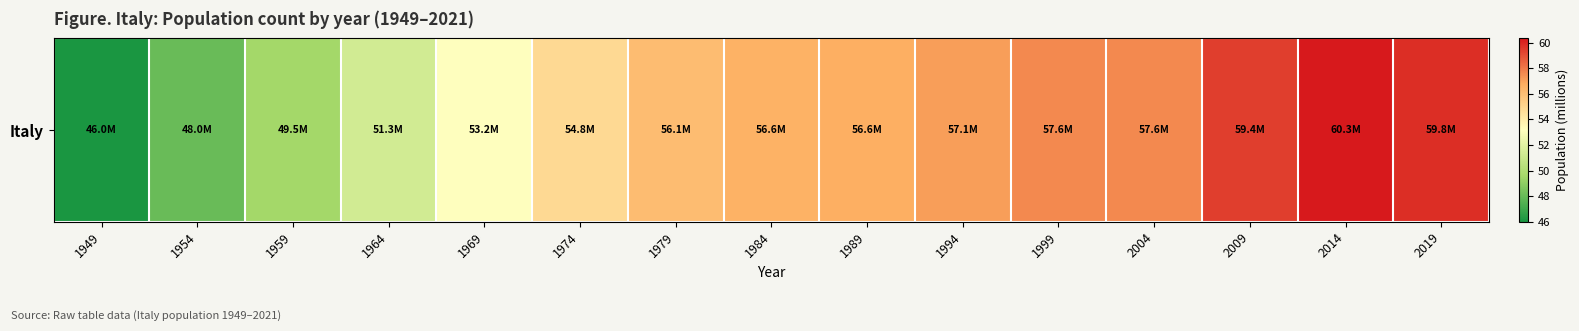

What is the ratio of the value at 2014 to the value at 1974?

1.1